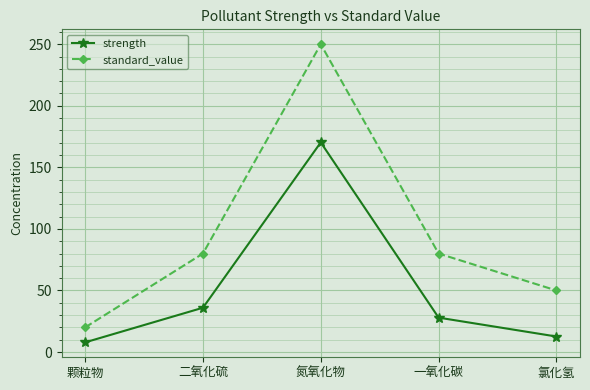

Which series has the widest spread of values?

standard_value